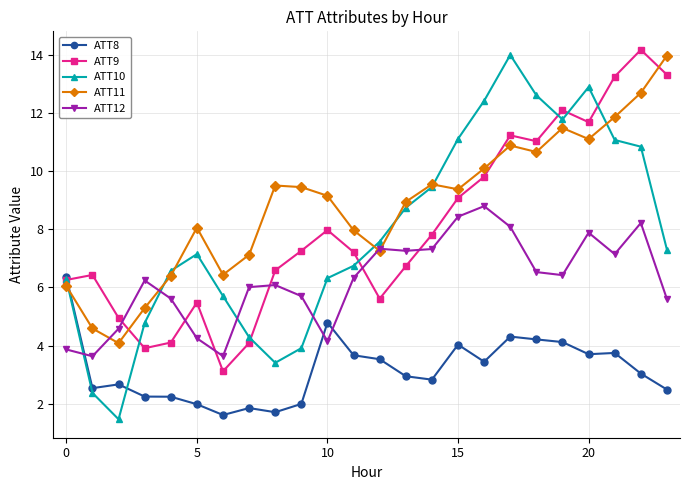

What is the highest value of the ATT10 series?

14.0